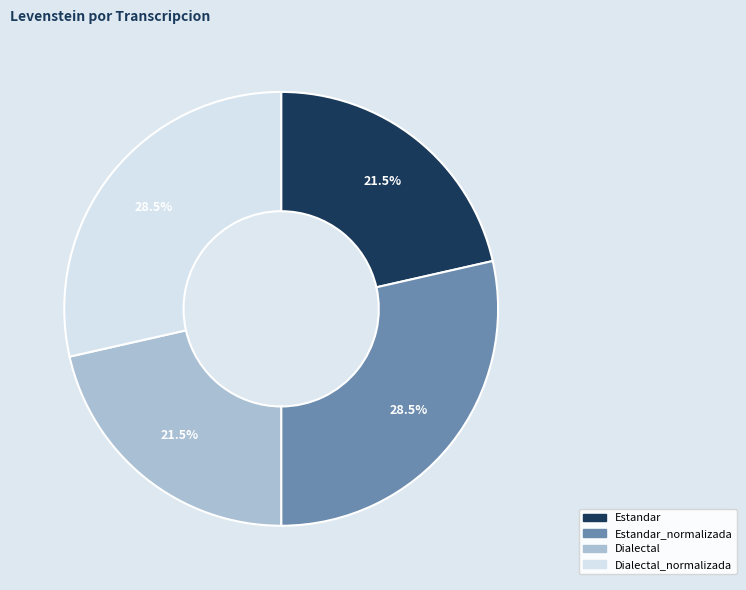

Is there any slice that represents more than half of the pie?

No